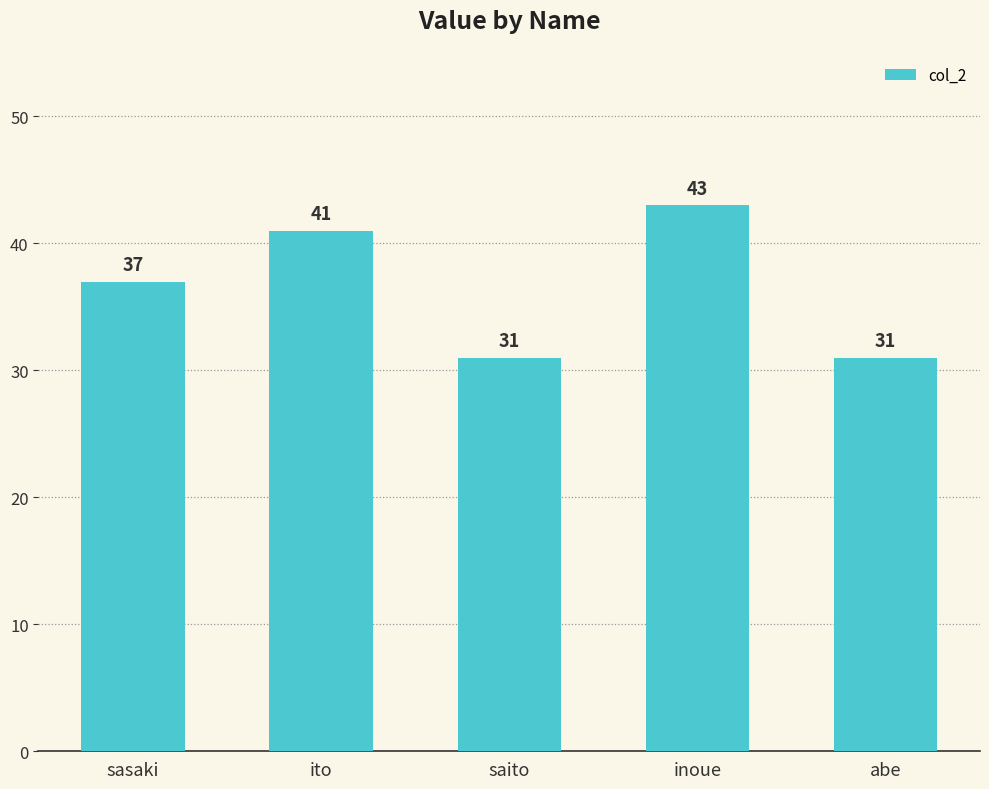

What is the change in value from saito to inoue?

+12